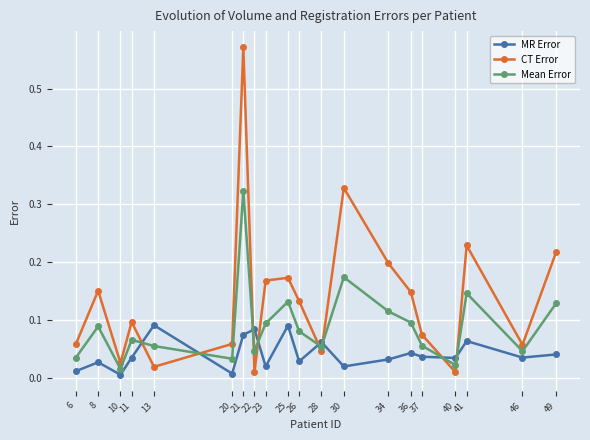

How many data points does each series have?

20